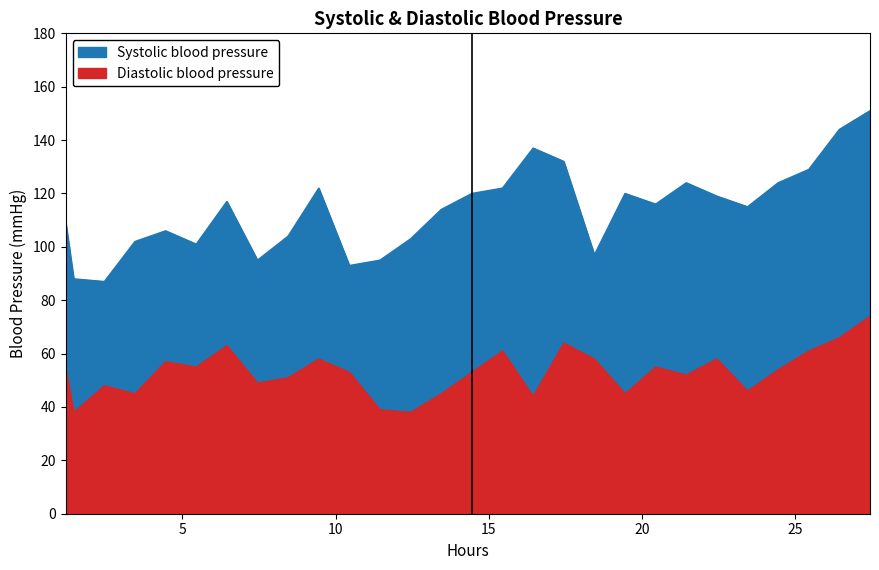

The value at 10 is 21. True or false?

False